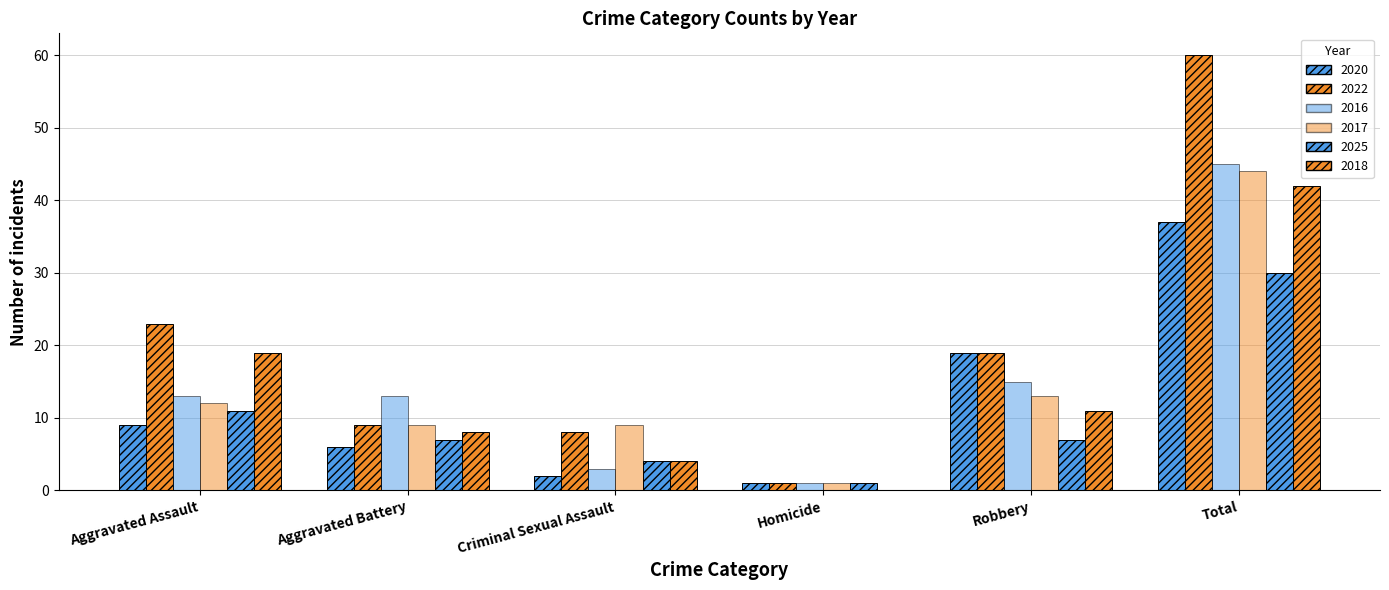

The 2020 series shows 57 at Total. True or false?

False